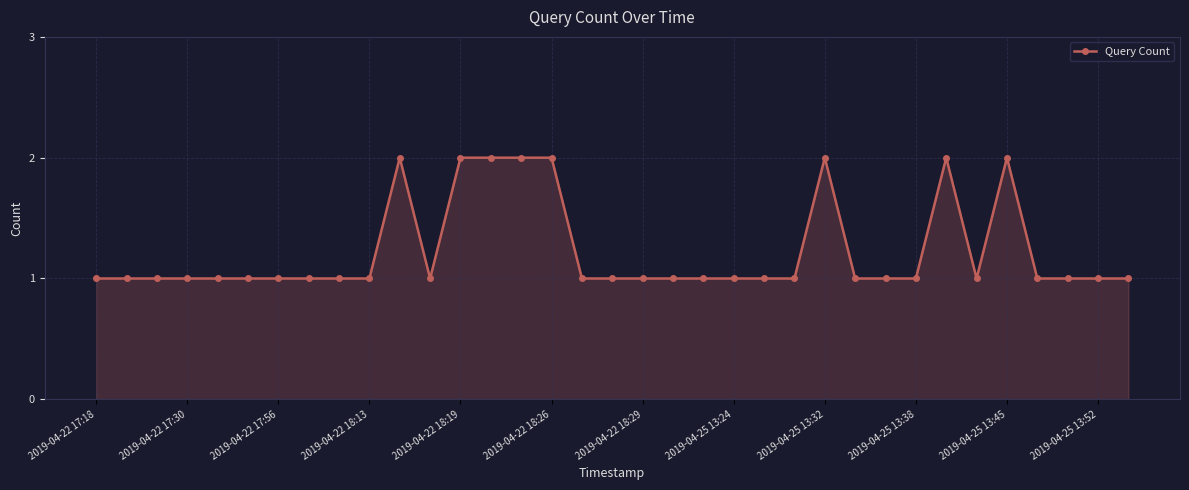

What is the value of the 3rd point from the left?

1